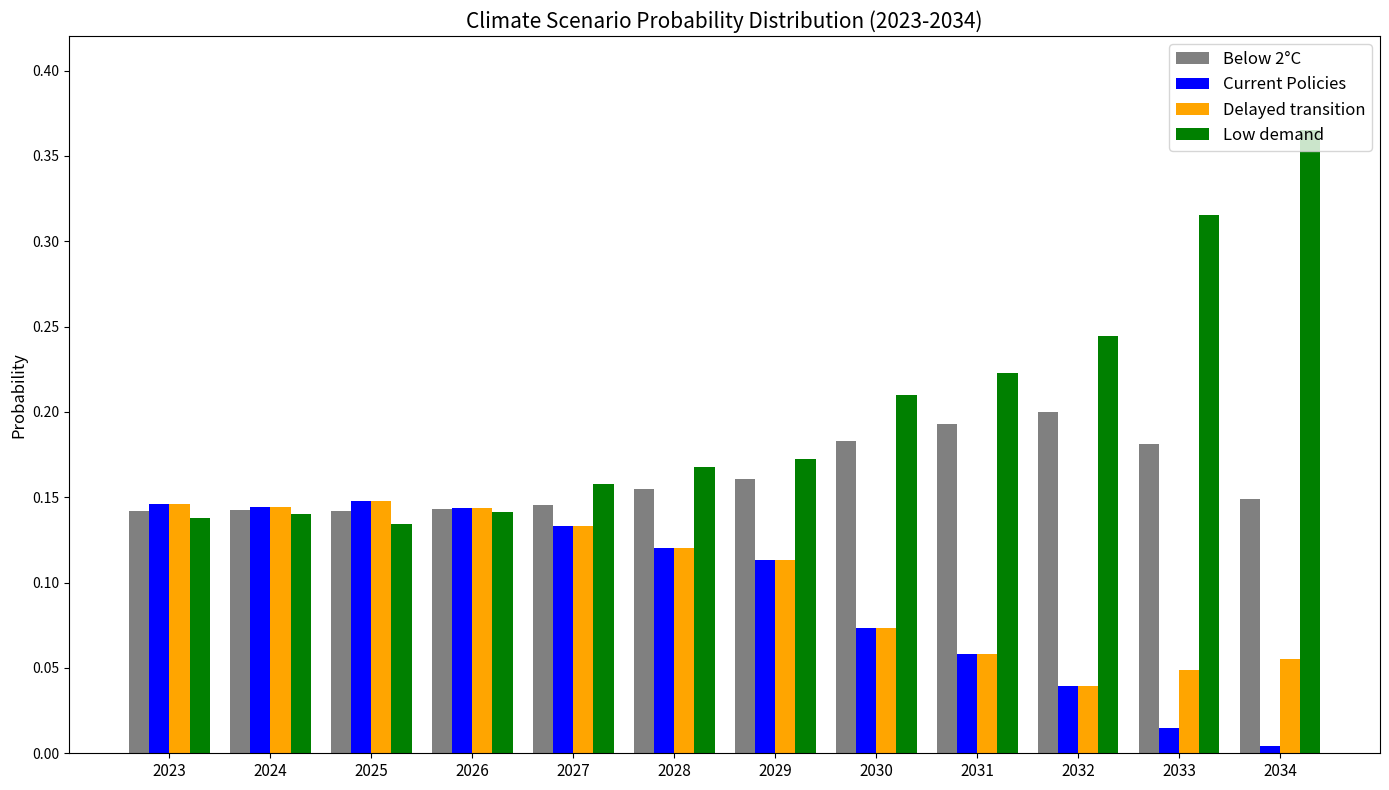

What is the sum of all Below 2°C values?

1.9